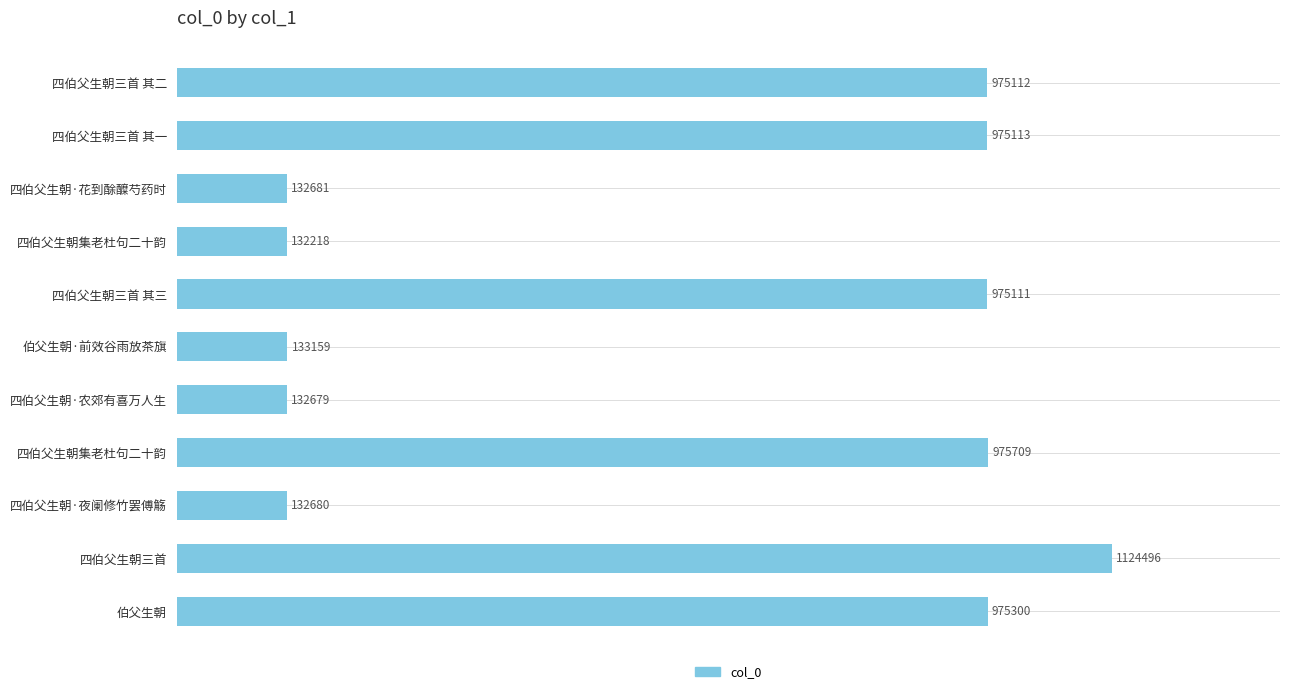

What is the difference between the maximum and second lowest values?

991817